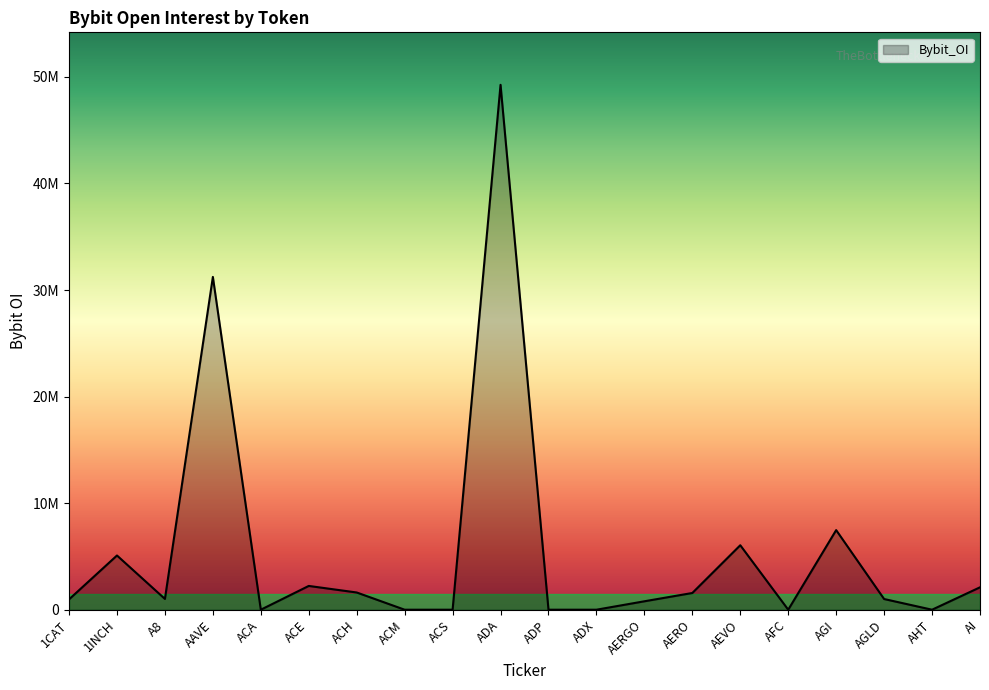

Reading right to left, extract all data points from this chart.

2102628	0	1002903	7469138	0	6049438	1569884	790413	0	0	49253727	0	0	1616810	2231481	0	31227077	1013194	5088253	969577